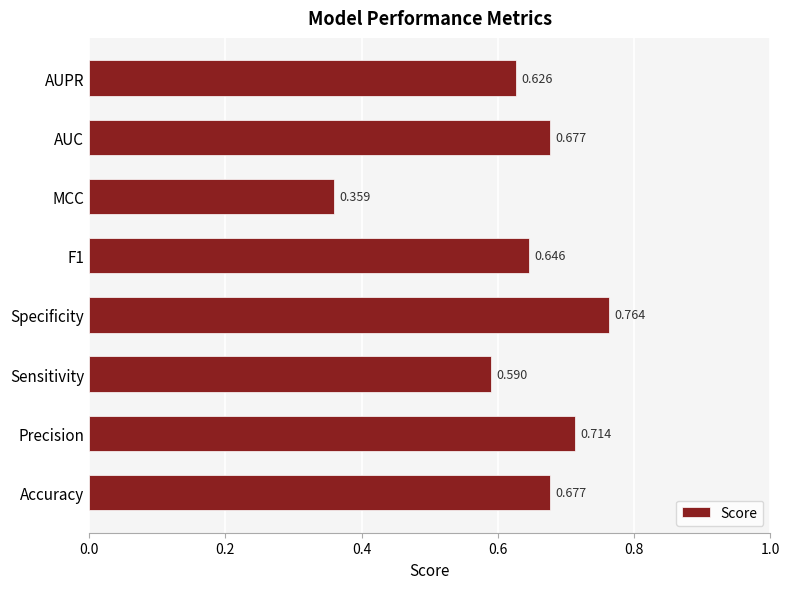

Which has a higher value, AUC or AUPR?

AUC